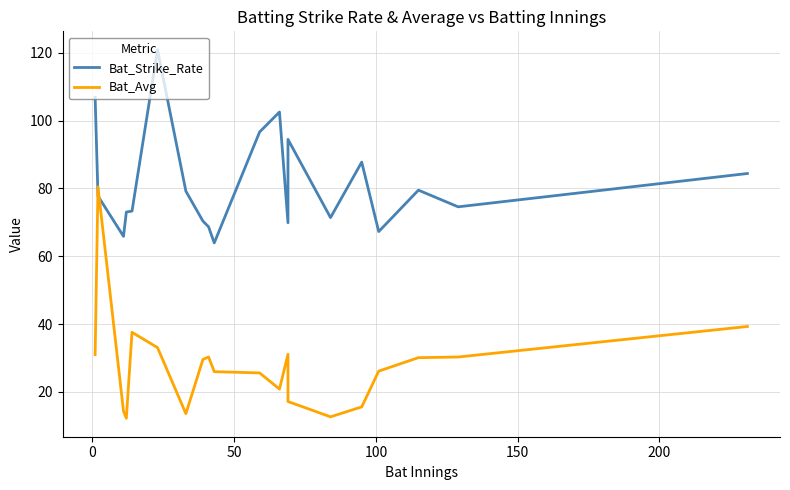

How many interior local valleys does the Bat_Strike_Rate series have?

6